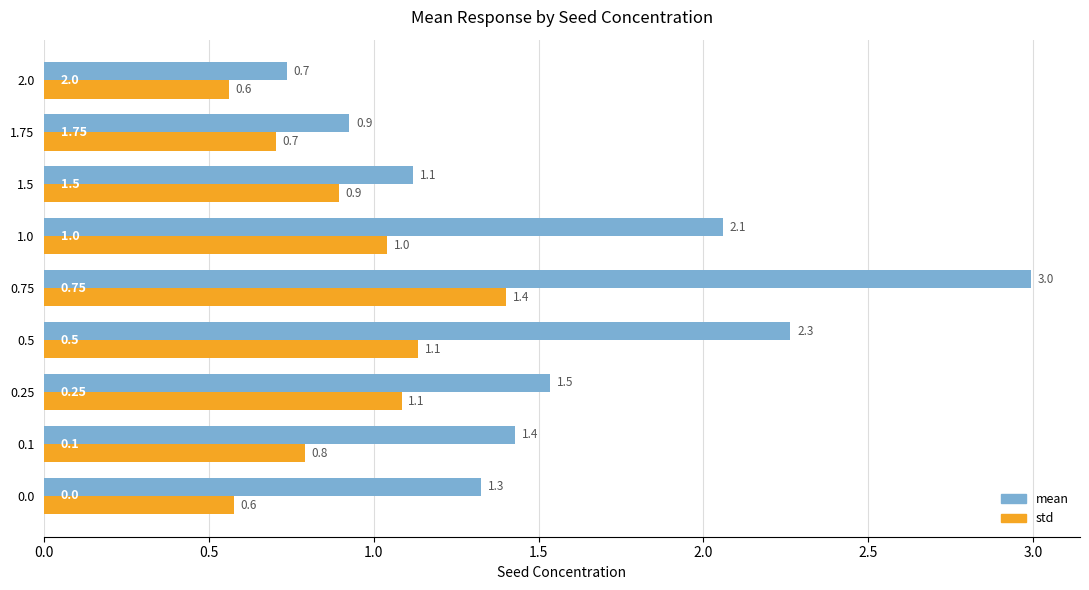

List the series in order of their overall mean, highest first.

mean, std